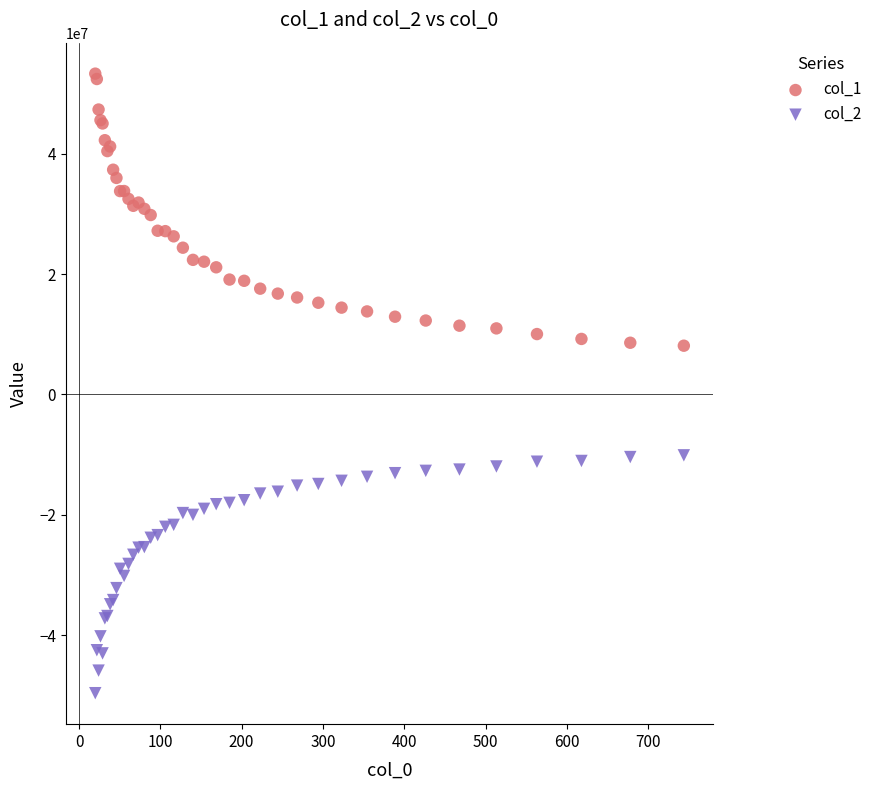

What is the X range (max minus min) for the scatter plot?

723.9